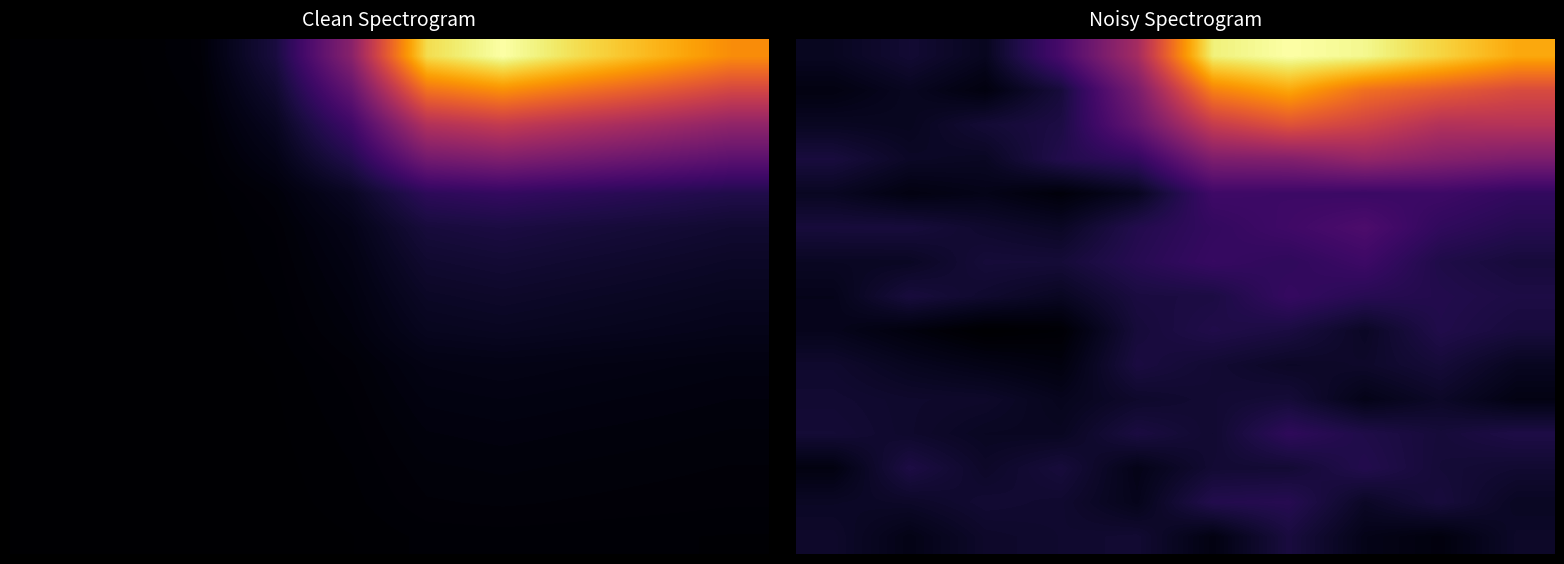

Count the number of data series in this chart.

15